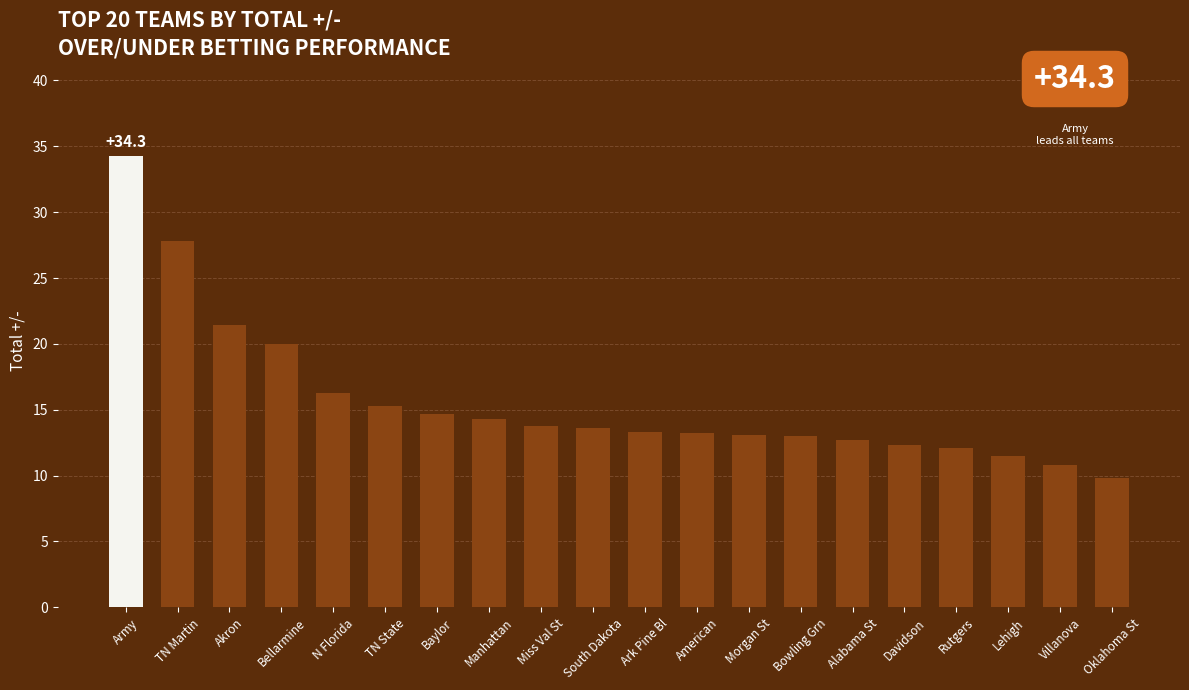

Approximately how many times larger is the value at TN Martin compared to Manhattan?

1.9